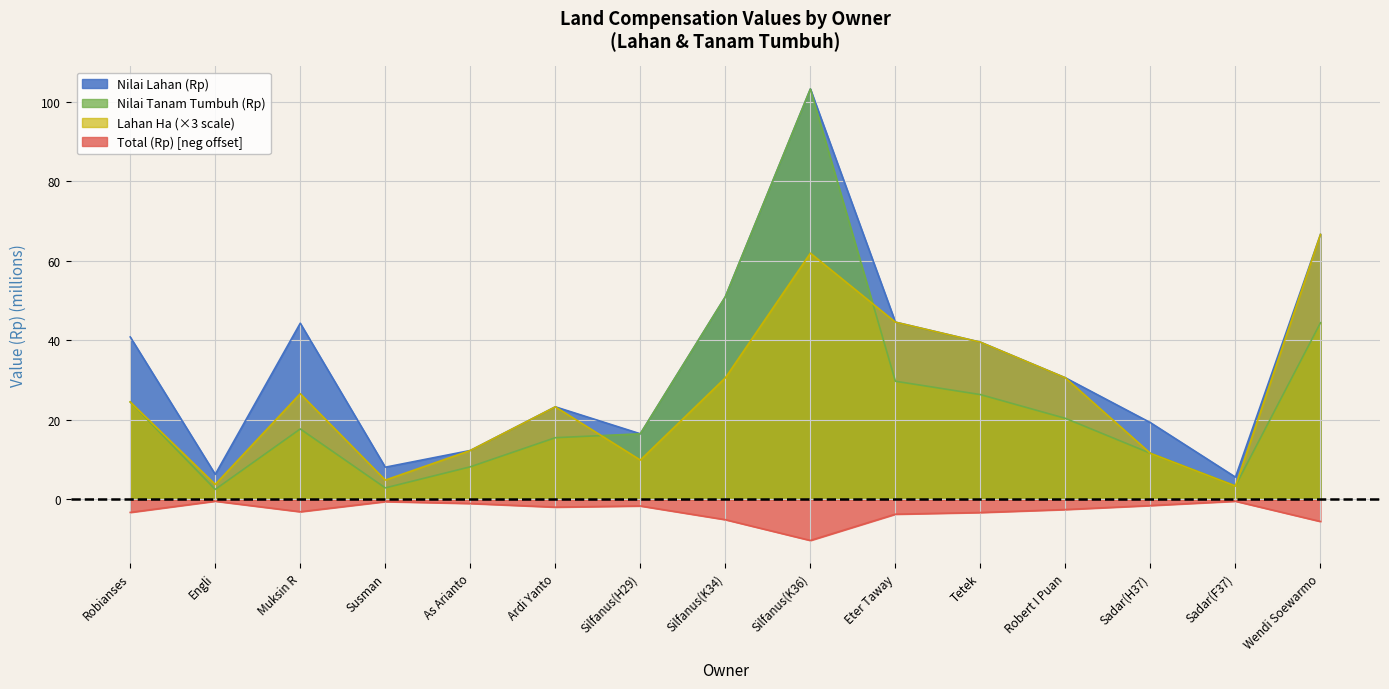

Rank the series at Sadar(F37) from highest to lowest value.

Nilai Lahan (Rp), Nilai Tanam Tumbuh (Rp), Lahan (Ha), Total (Rp)